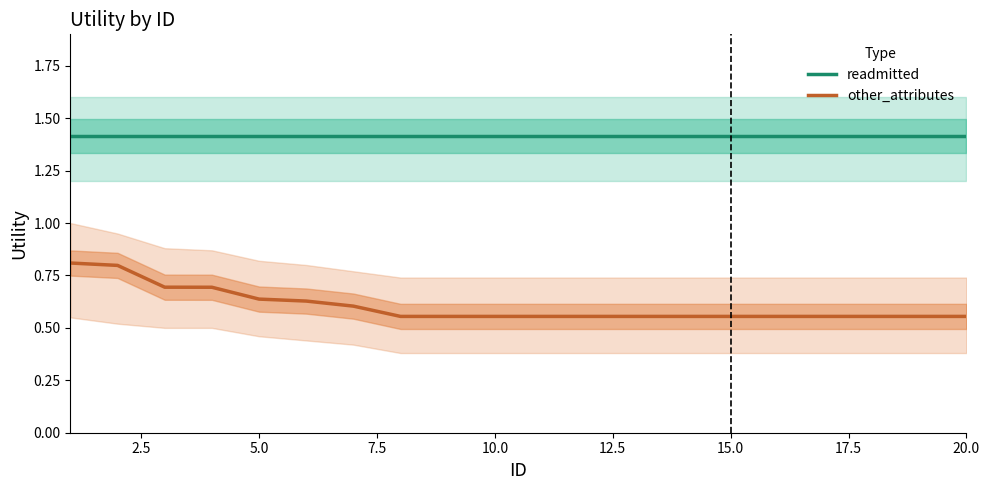

What is the highest value of the readmitted series?

1.4